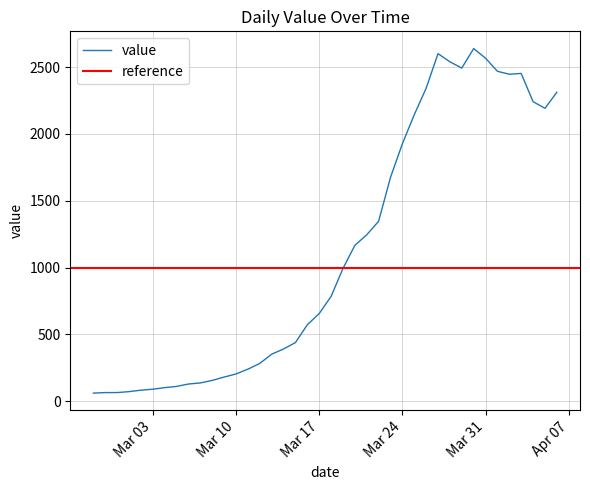

What is the maximum value for value?

2638